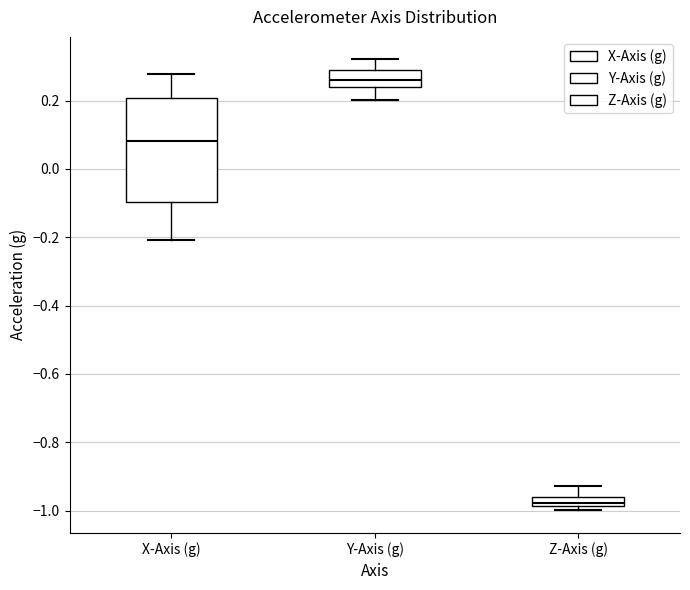

Where does the upper whisker of the box for Z-Axis (g) end on the y-axis? The values are not printed on the chart, so give them approximately, as read against the axis.

-0.92